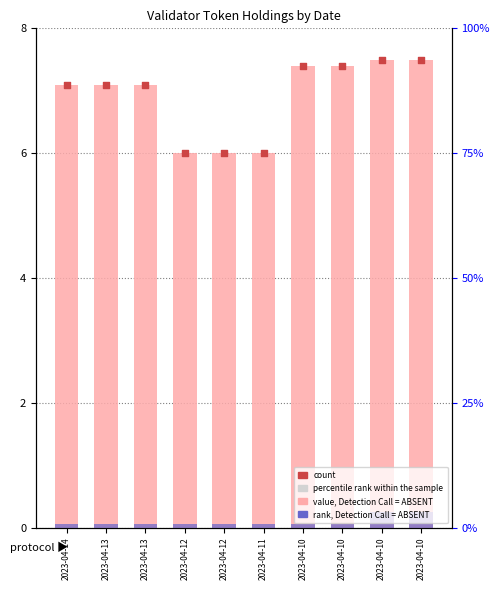

What are all the series names shown in the legend?

value, Detection Call = ABSENT, rank, Detection Call = ABSENT, count